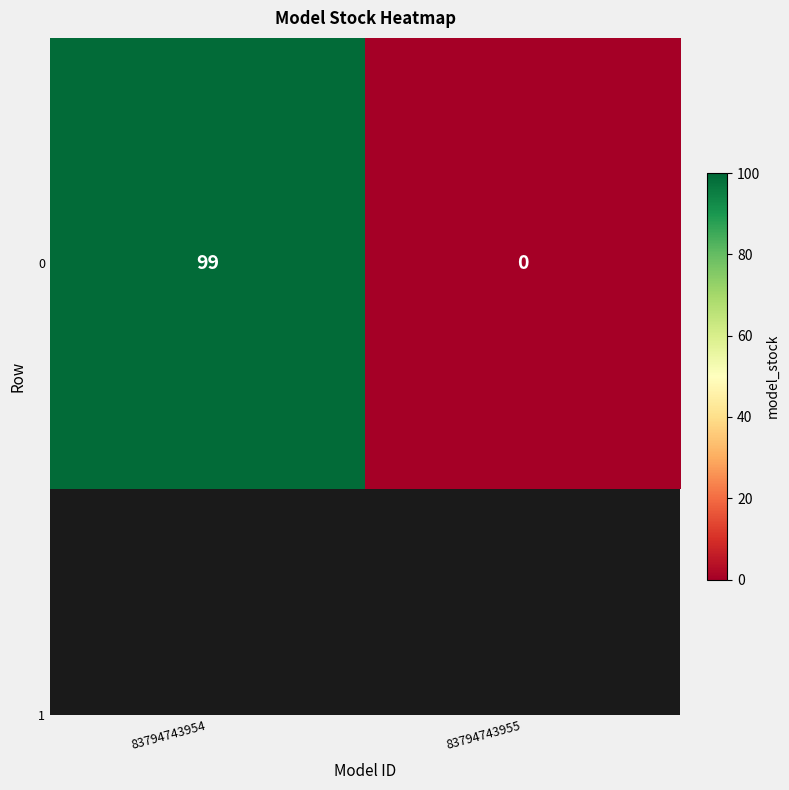

Reading left to right, list all the values displayed in this chart.

99	0